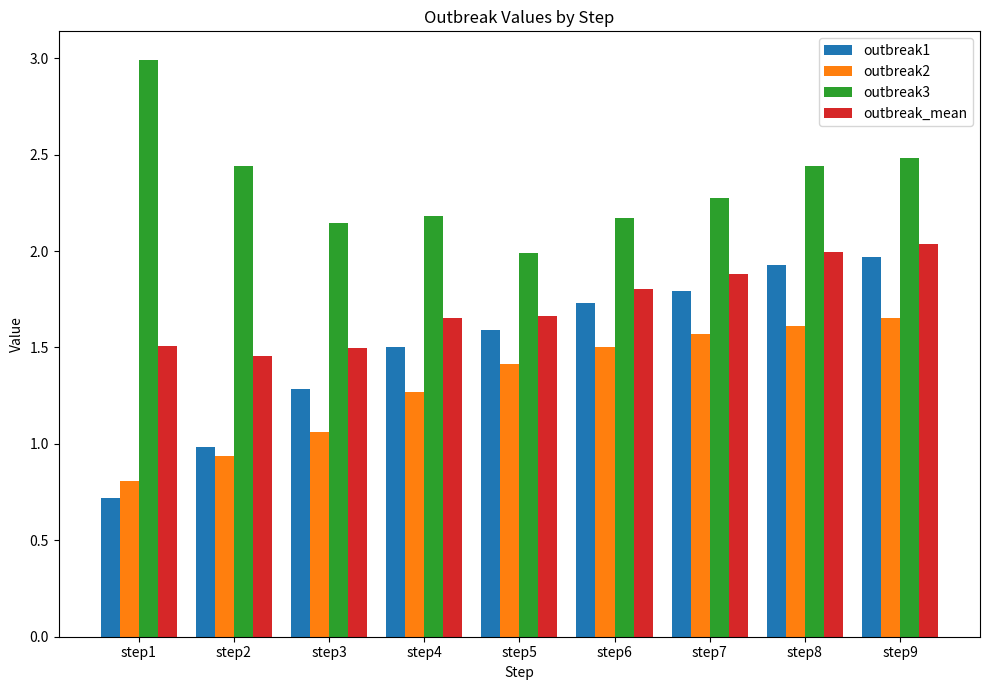

The outbreak_mean series shows 3.5 at step9. True or false?

False